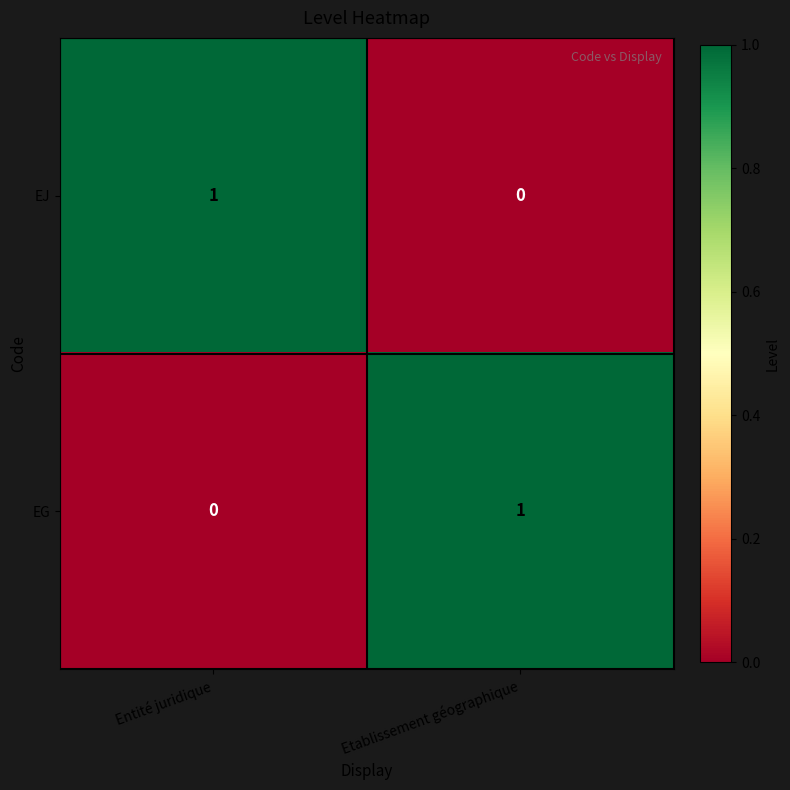

At how many categories does at least one series exceed 0?

2